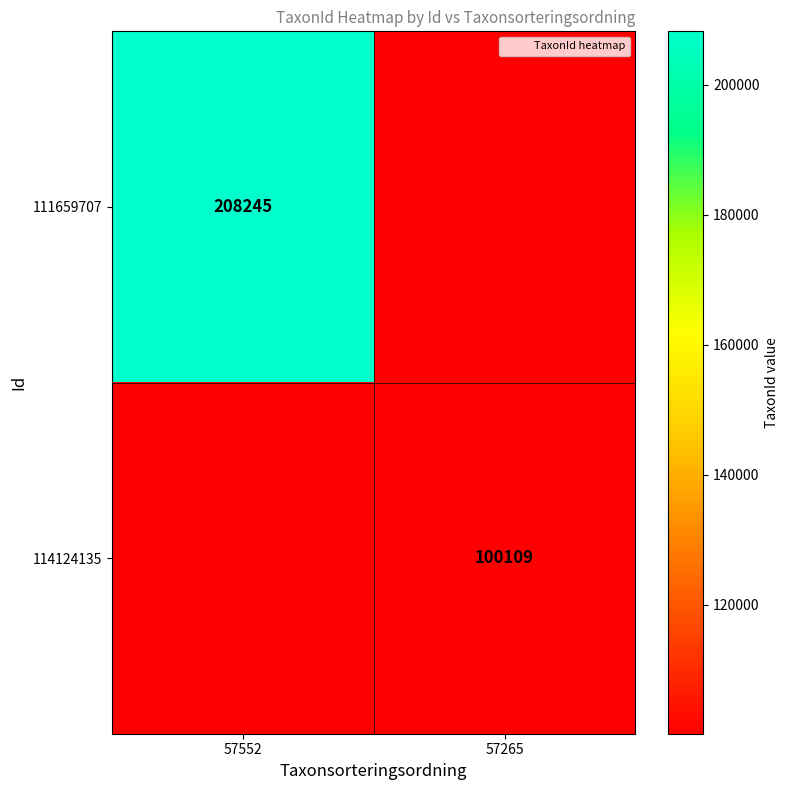

True or false: 114124135 has a value of 100109.0 at 57265.

True